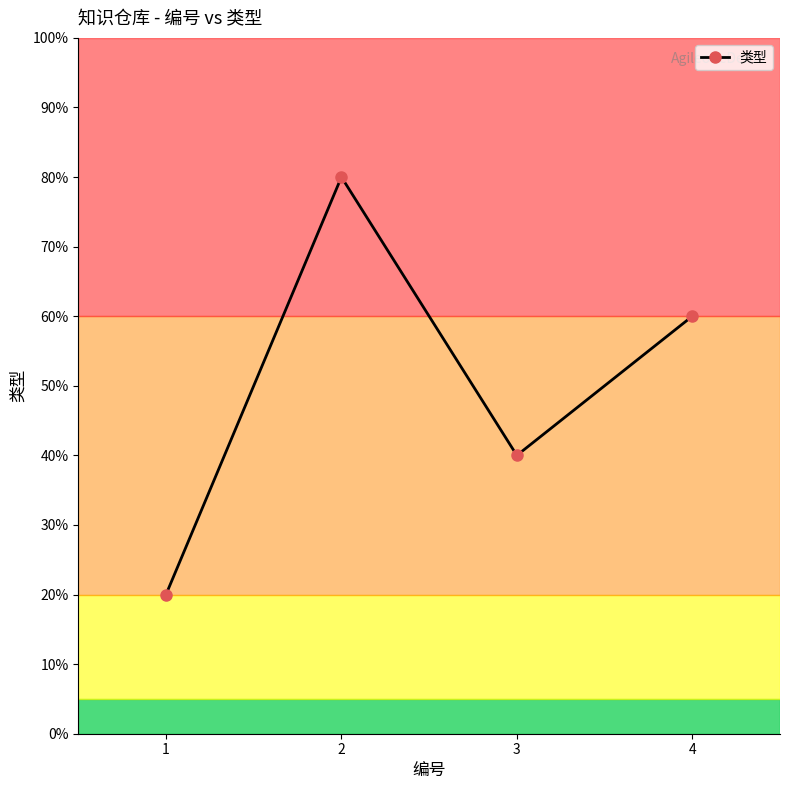

List the labels in order of value, largest first.

2, 4, 3, 1